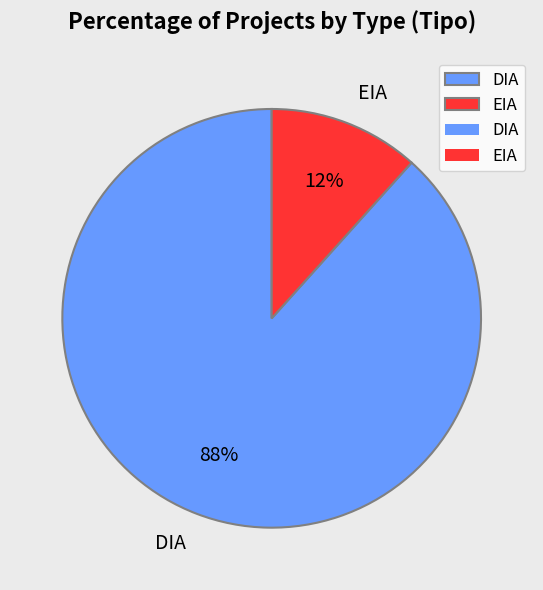

Is it true that EIA is 6% of the pie?

False